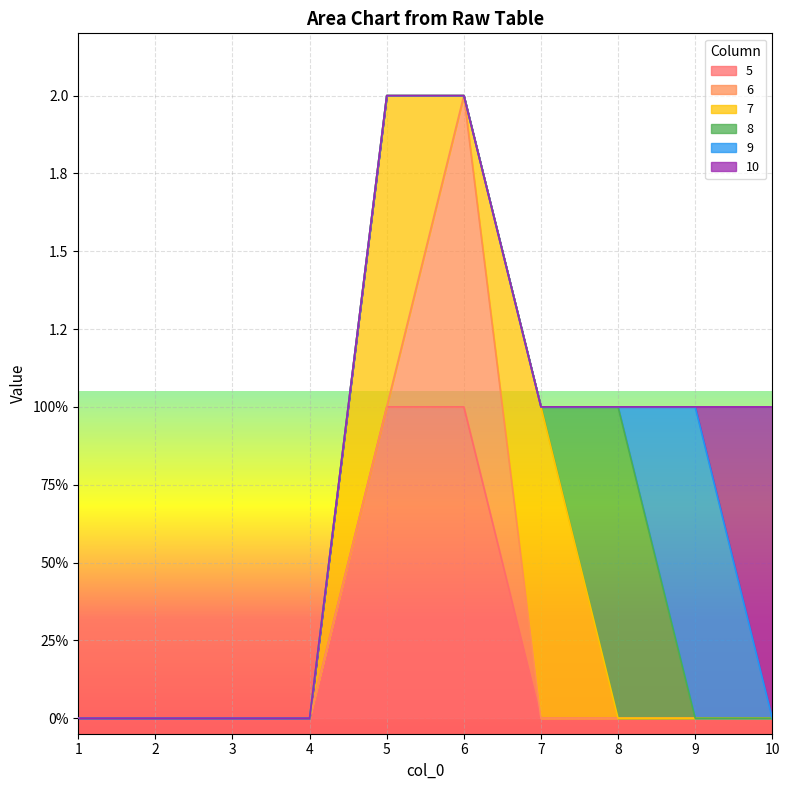

What are all the series names shown in the legend?

5, 6, 7, 8, 9, 10